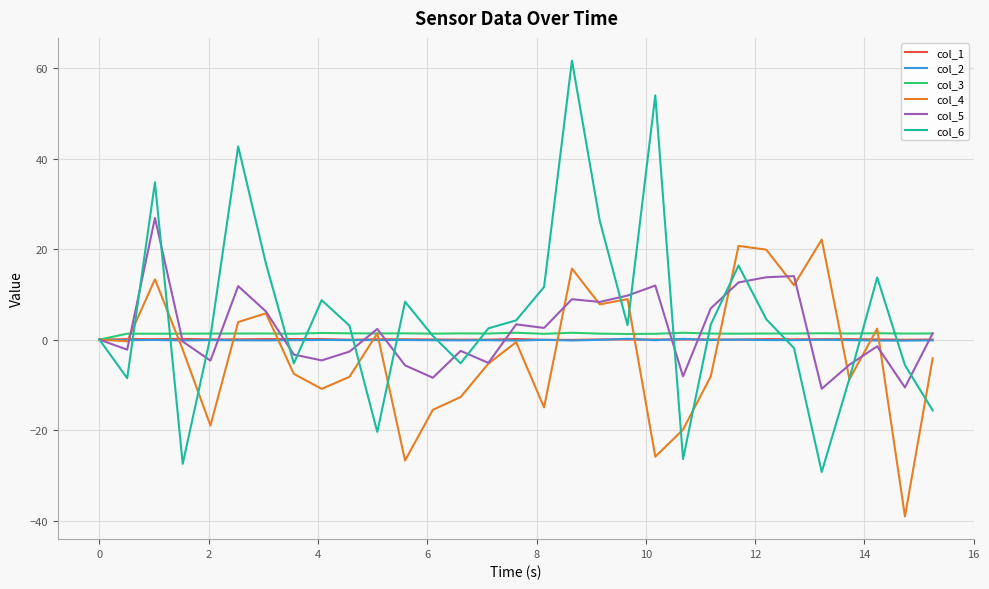

What is the greatest value displayed?

61.6